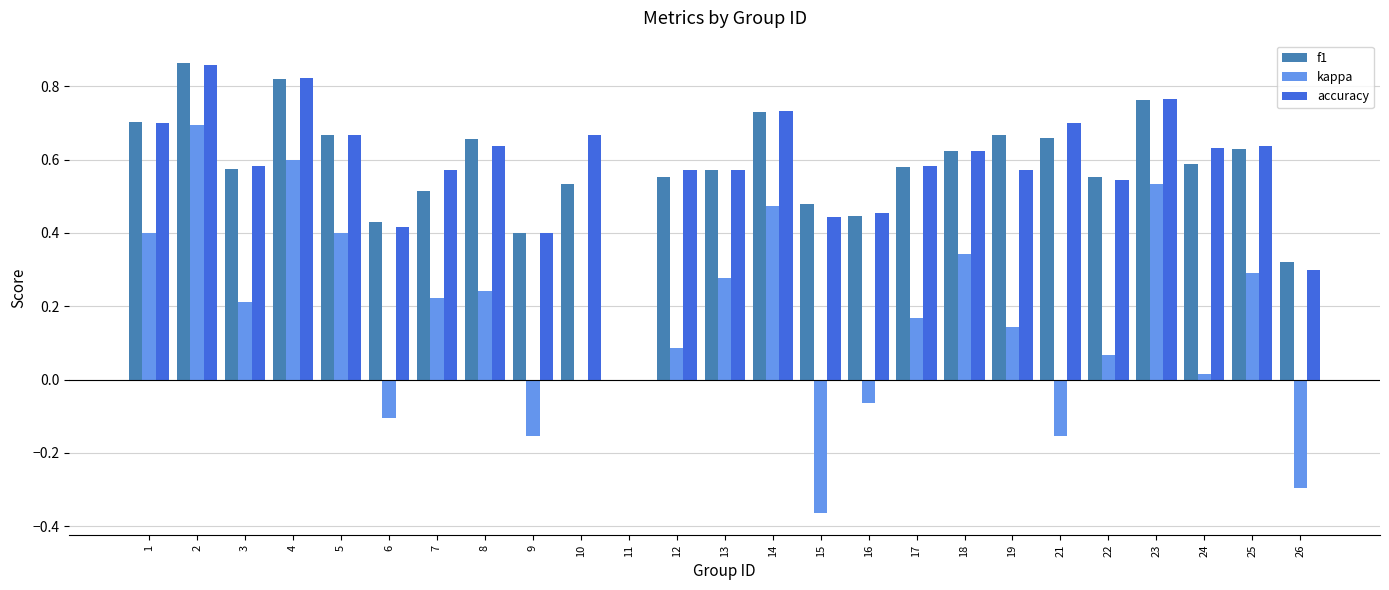

Is the value of f1 at 21 greater than the value of accuracy at 19?

Yes